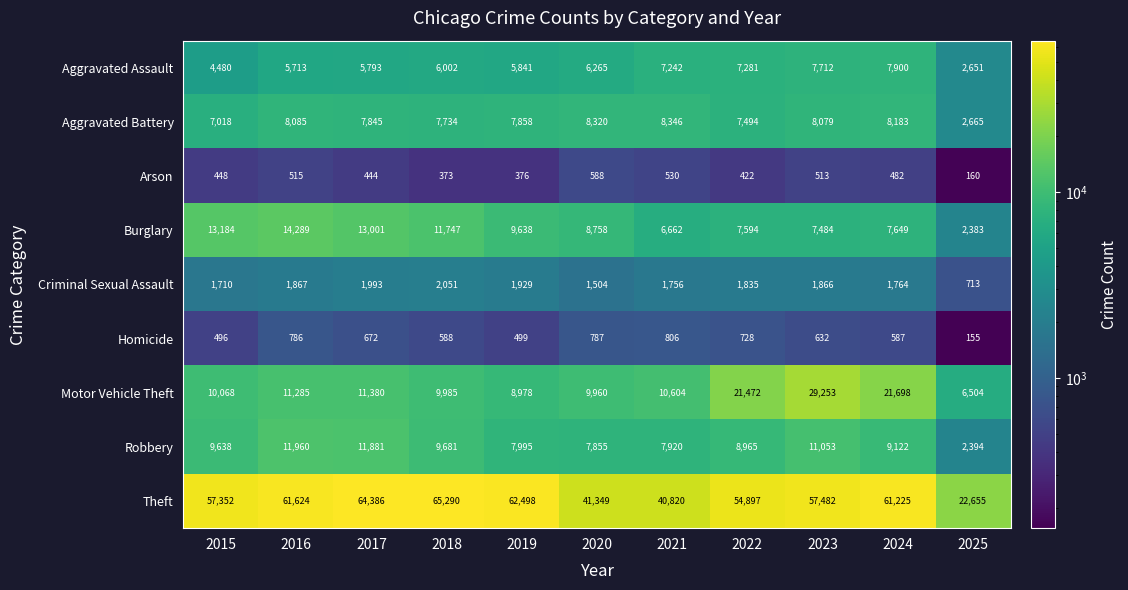

How many data points in Arson are less than 448?

5